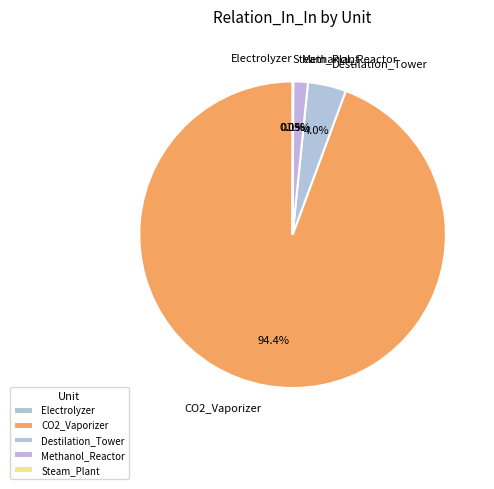

Is there a majority slice in this chart?

Yes